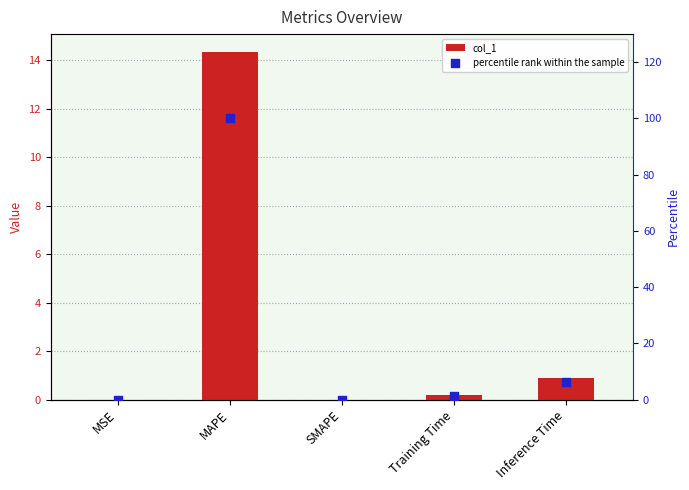

Which series has the largest total across all categories?

percentile rank within the sample